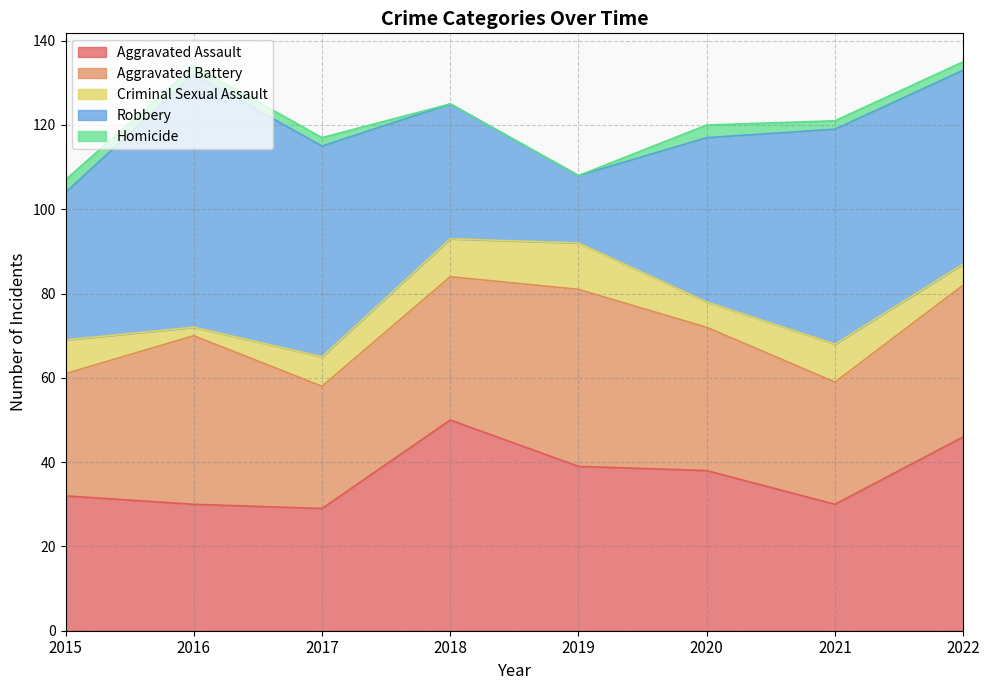

Which has a higher value, 2019 or 2020?

2019